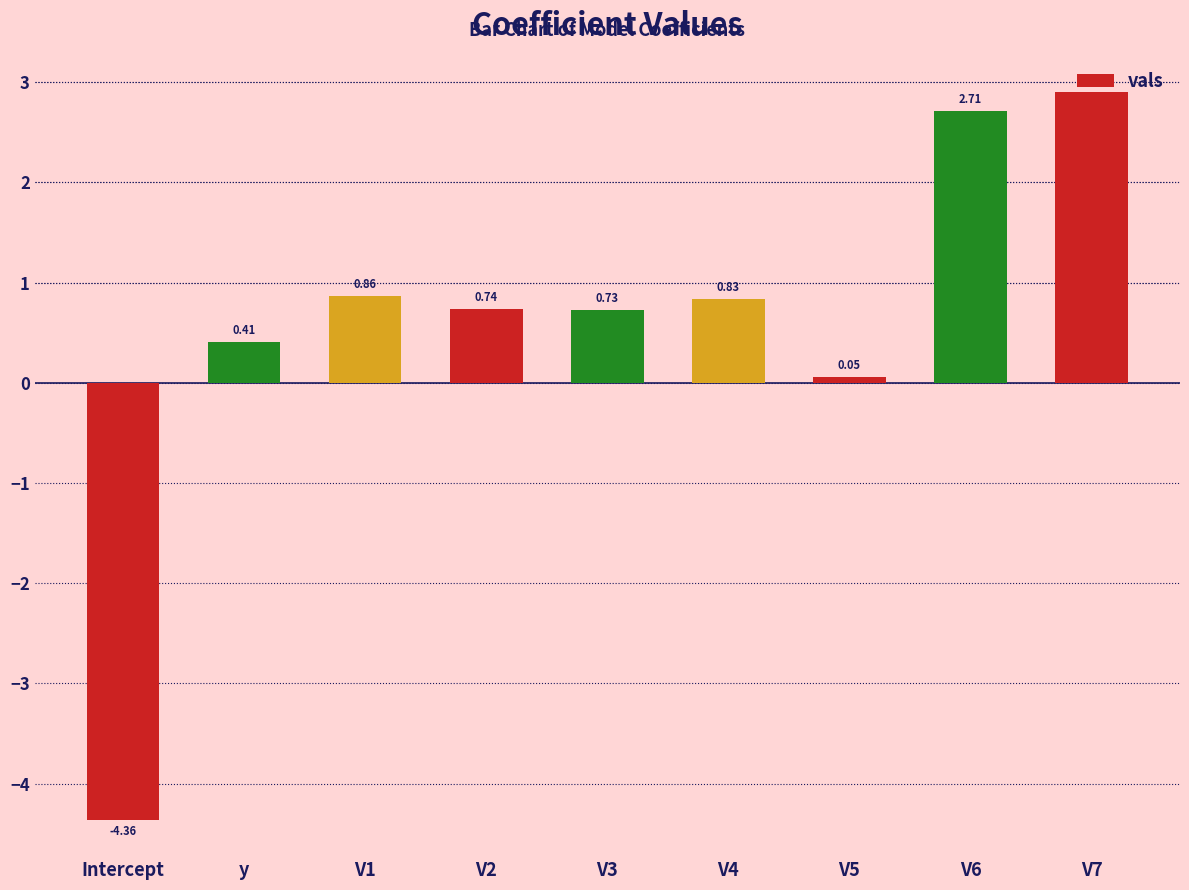

Count the number of categories in the chart.

9